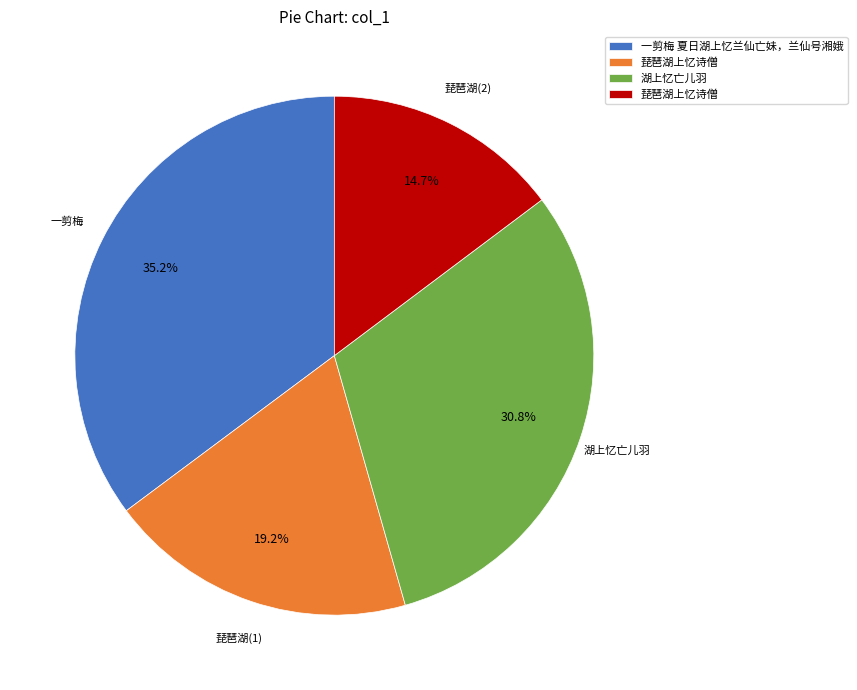

Does any single category account for the majority?

No